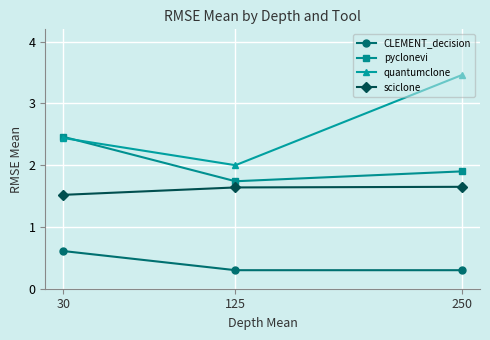

What is the total value across all series at 250?

7.3